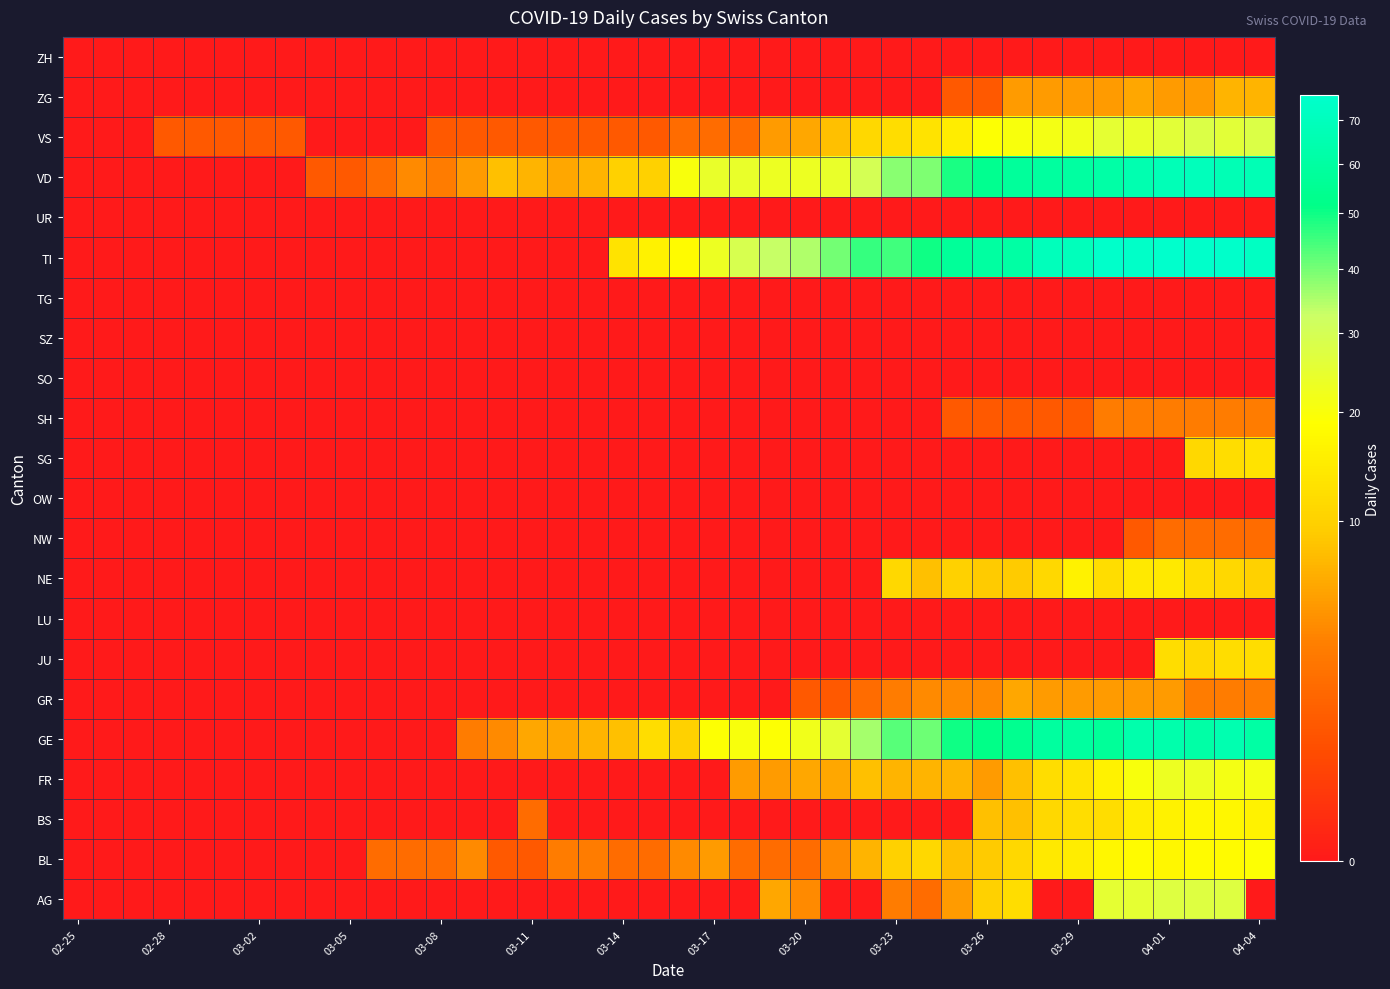

What is the greatest value displayed?

76